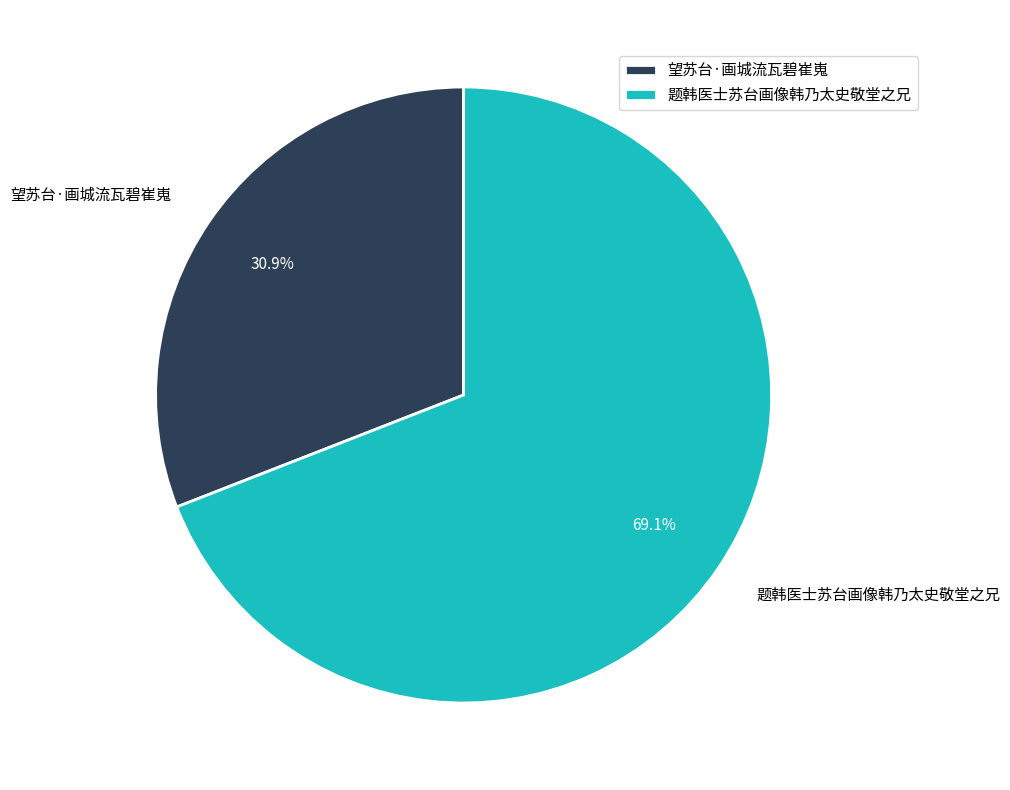

To the nearest percent, what portion does 望苏台·画城流瓦碧崔嵬 represent?

31%